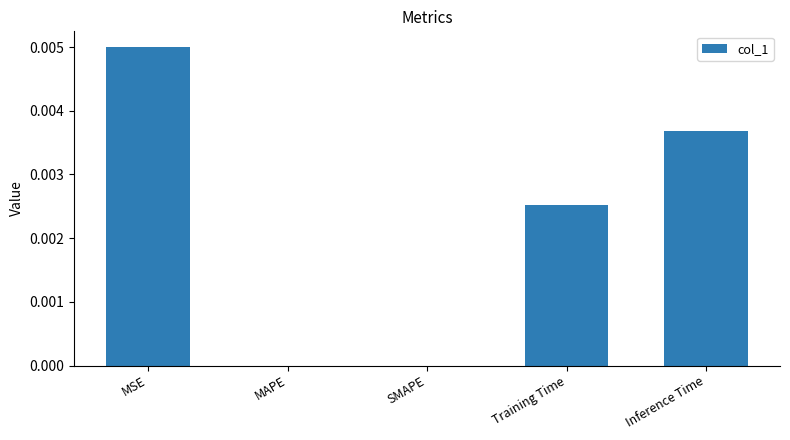

How many categories are shown in the chart?

5